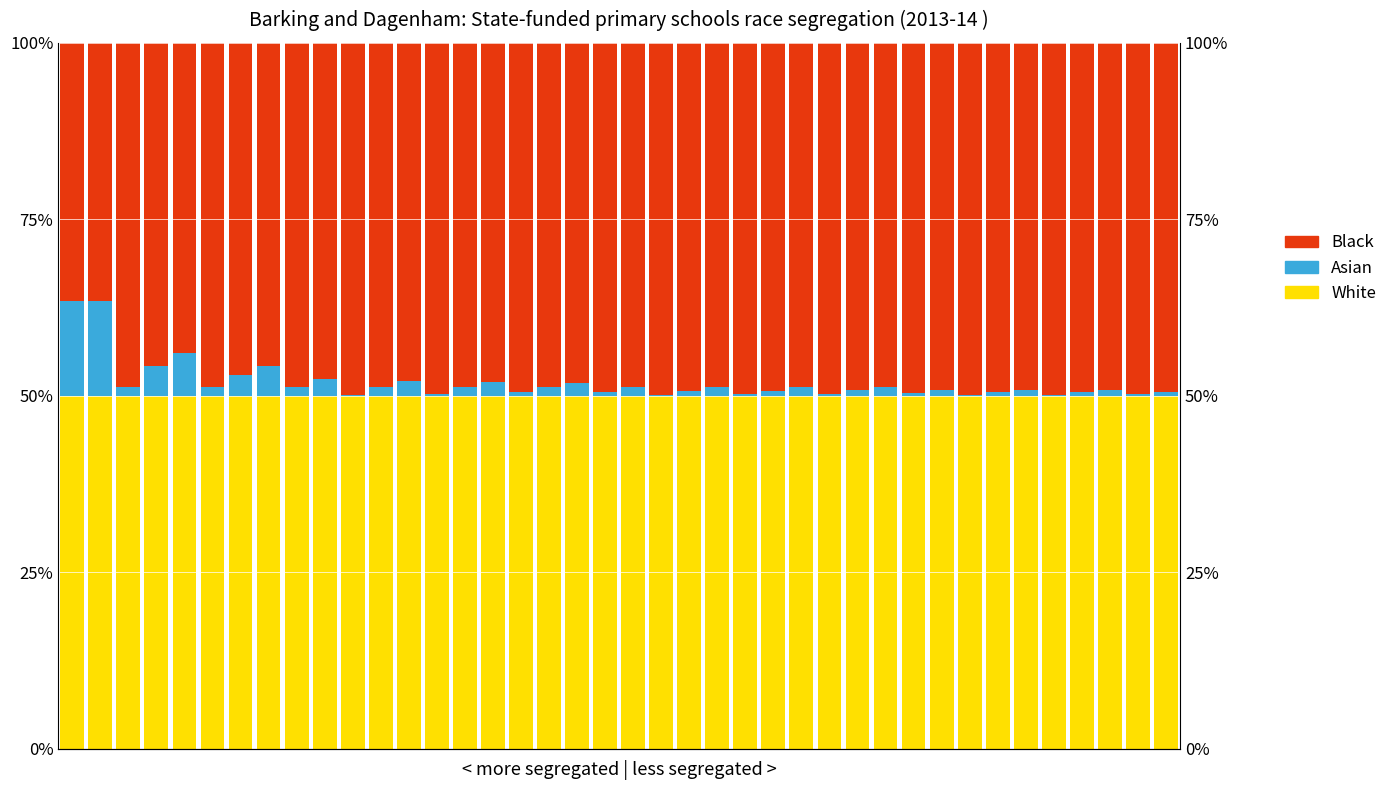

How many bars are there in each group?

3